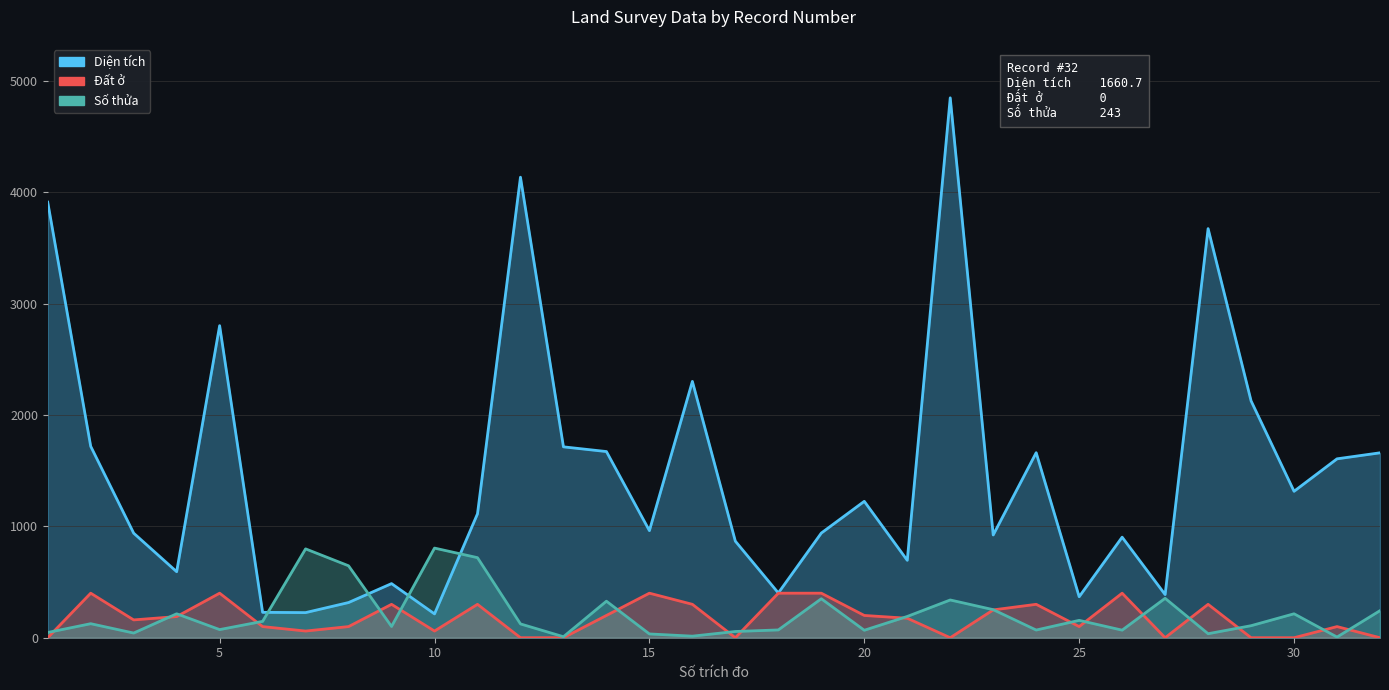

True or false: Diện tích and Đất ở cross at least once.

False